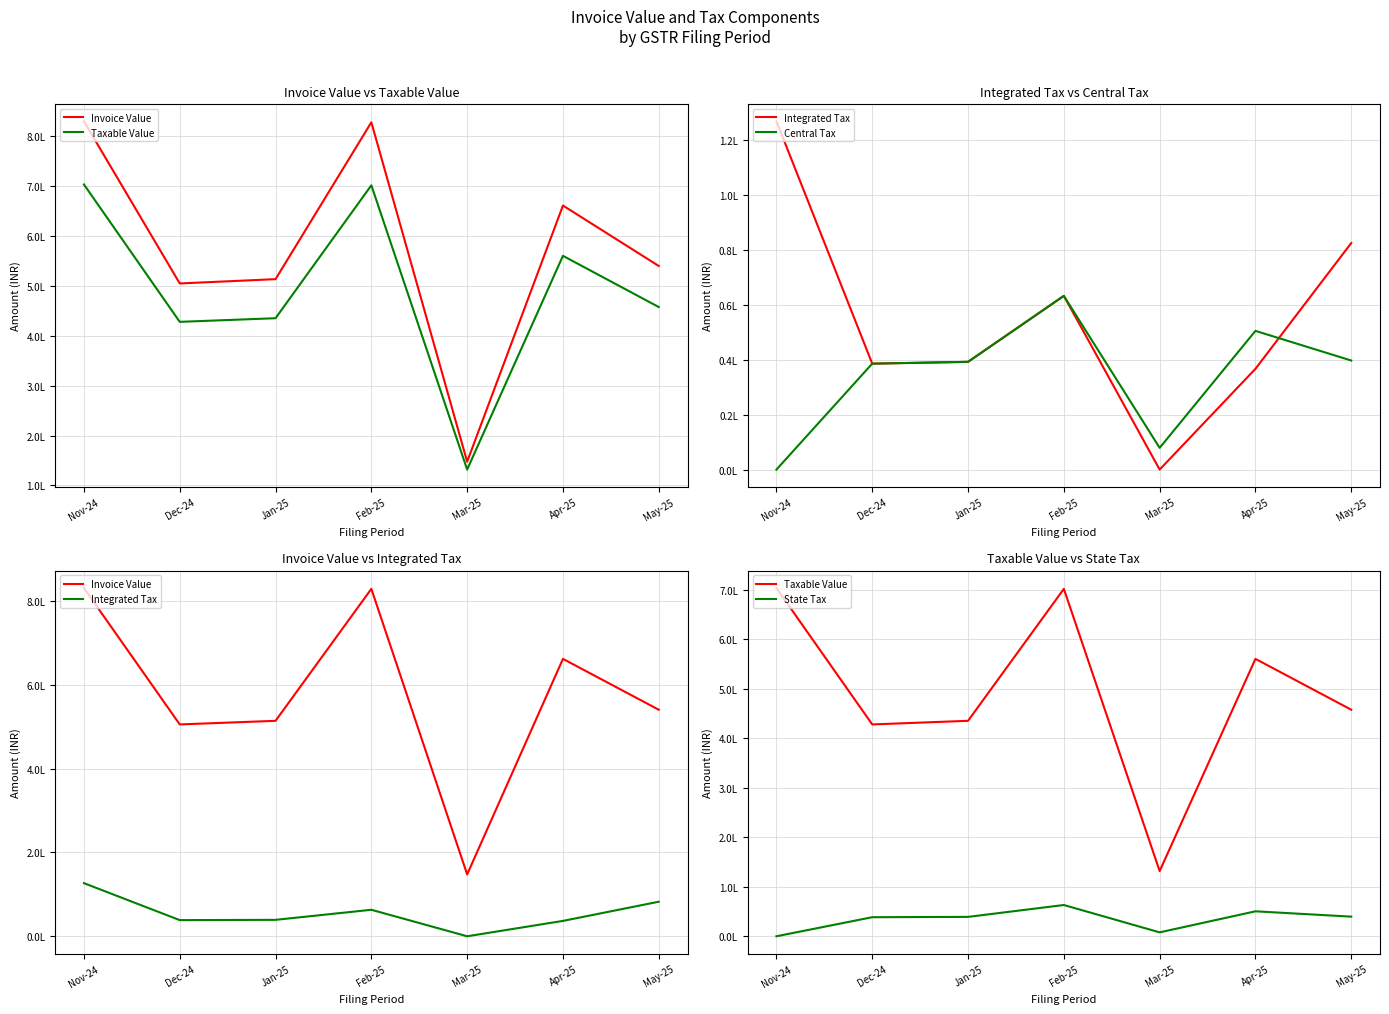

What is the label of the 6th point from the right?

Dec-24